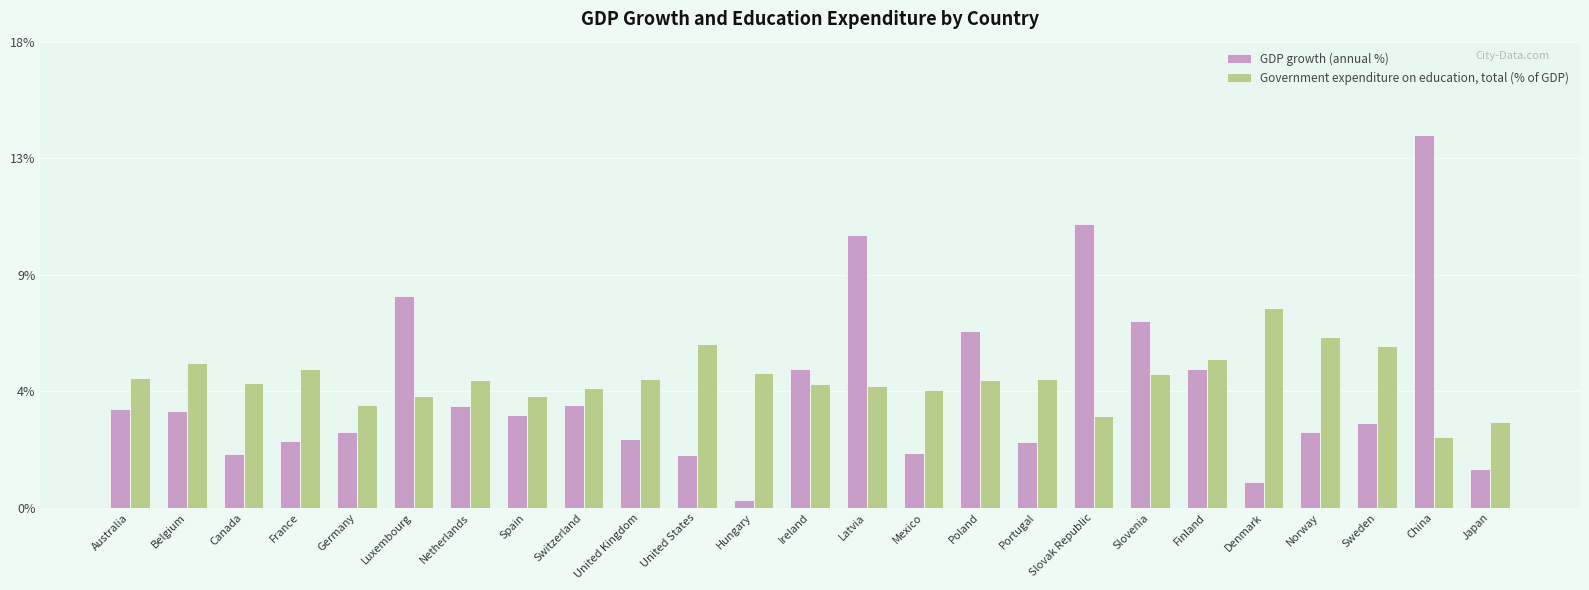

What are all the series names shown in the legend?

GDP growth (annual %), Government expenditure on education, total (% of GDP)